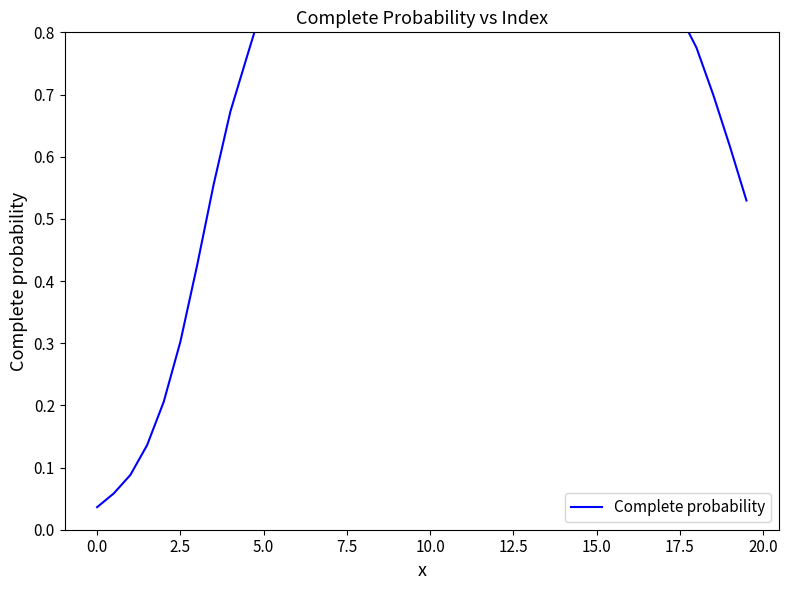

True or false: there are more than 2 points higher than both neighbors.

True